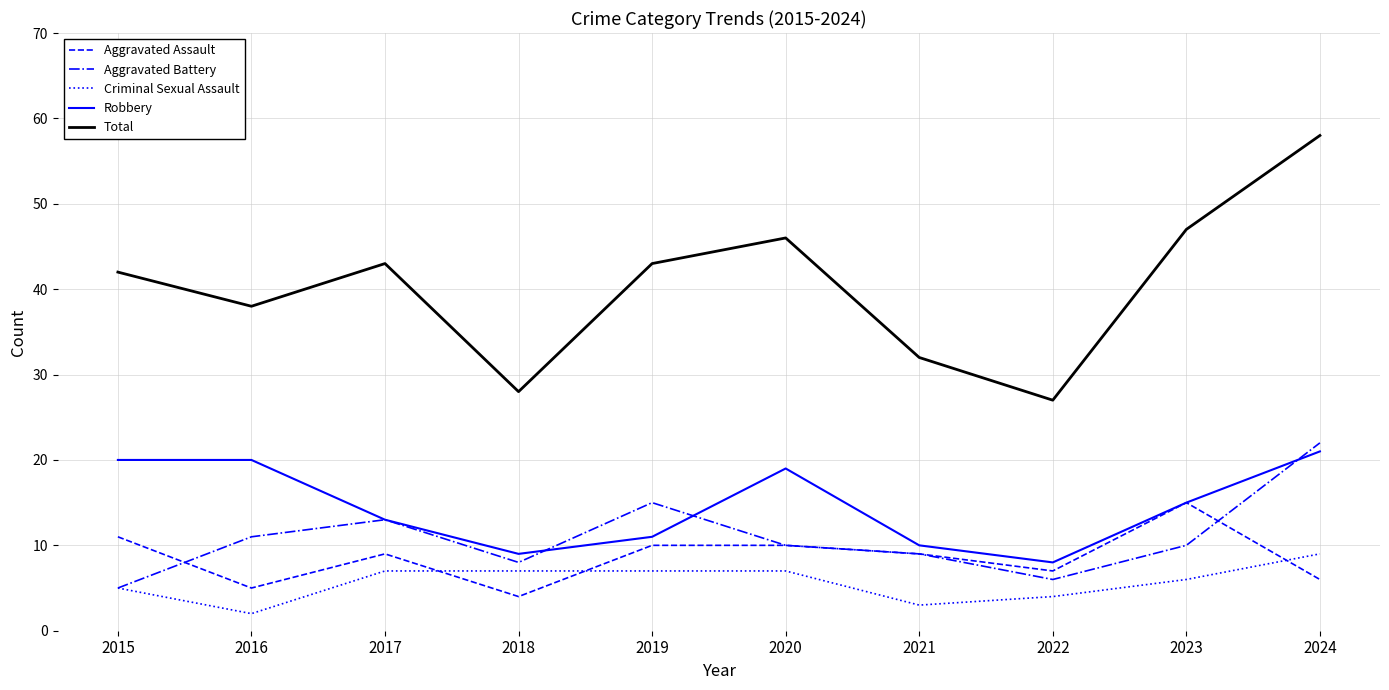

True or false: Robbery and Criminal Sexual Assault intersect in this chart.

False